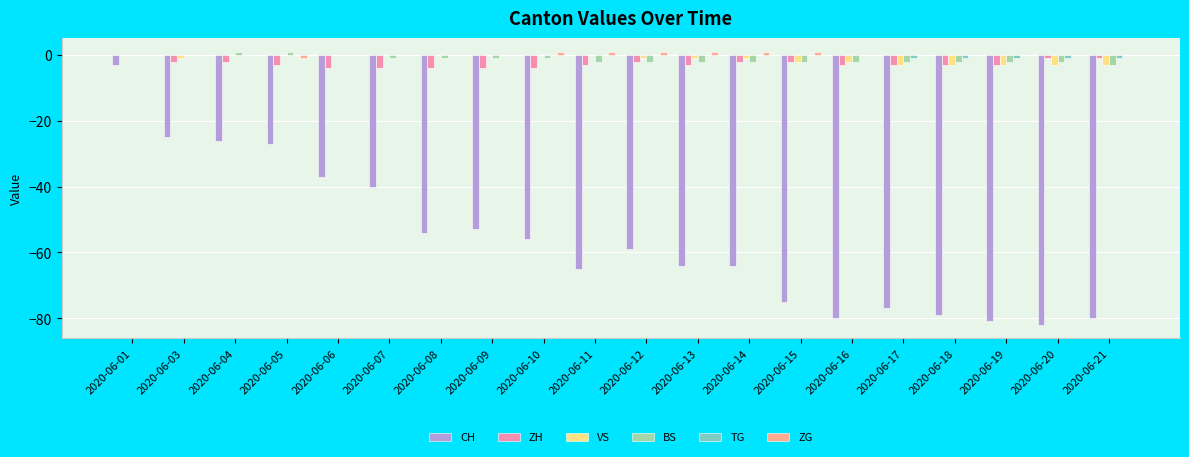

True or false: TG has a value of -1 at 2020-06-17.

True